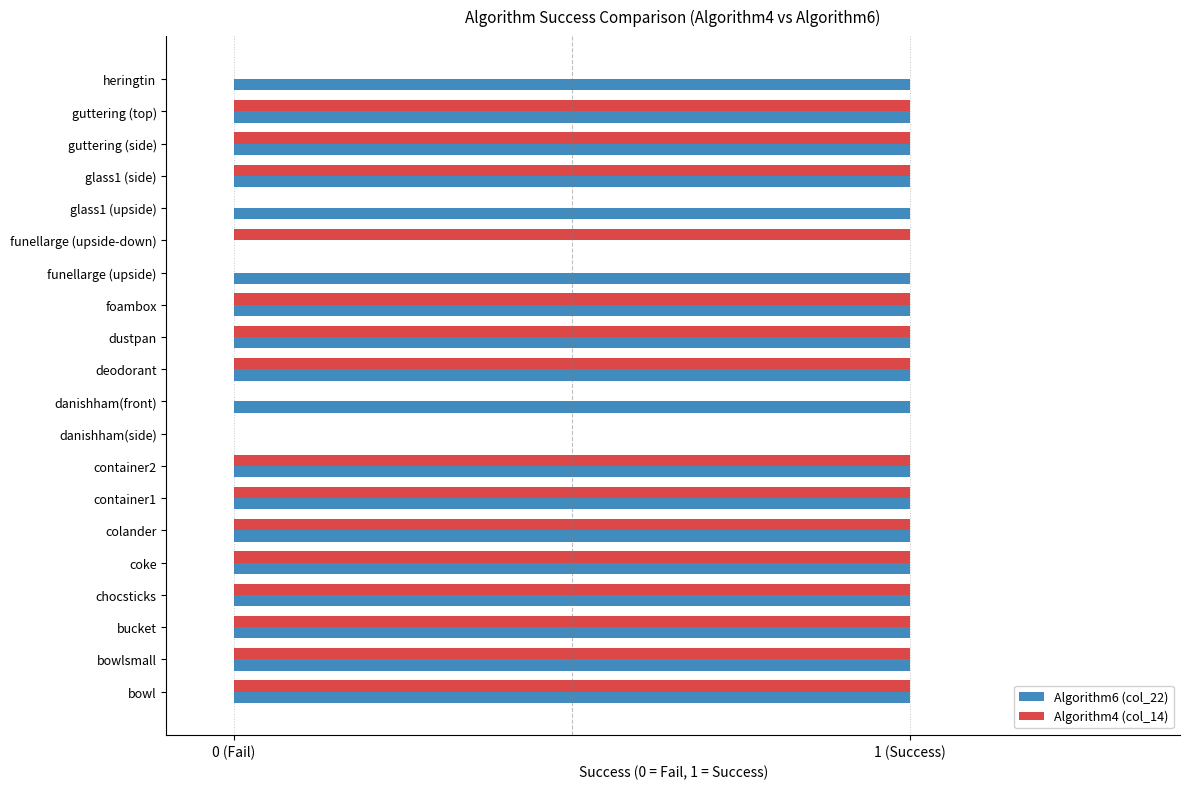

What are all the series names shown in the legend?

Algorithm6 (col_22), Algorithm4 (col_14)